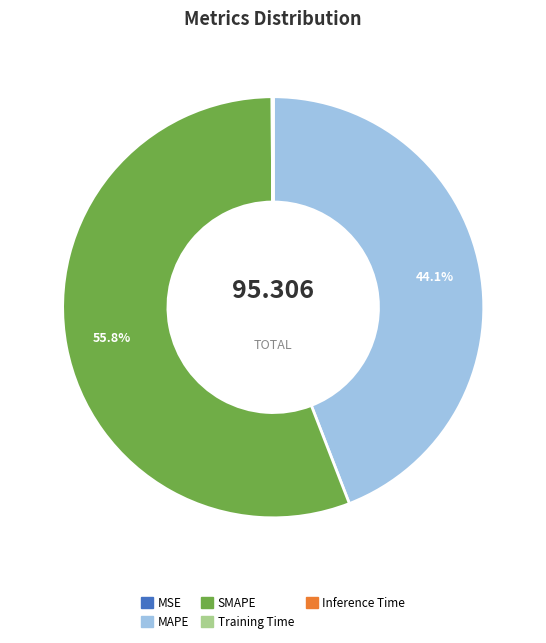

To the nearest percent, what percentage of the pie is MAPE?

44%